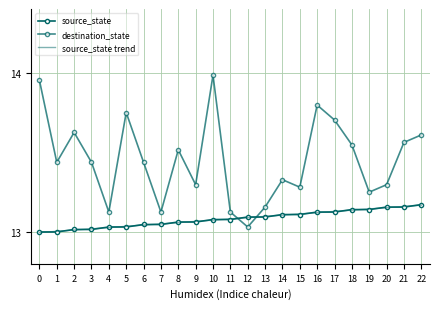

Reading right to left, what are all the values shown in this chart?

source_state: 13.2	13.2	13.2	13.1	13.1	13.1	13.1	13.1	13.1	13.1	13.1	13.1	13.1	13.1	13.1	13.0	13.0	13.0	13.0	13.0	13.0	13.0	13.0
destination_state: 13.6	13.6	13.3	13.2	13.5	13.7	13.8	13.3	13.3	13.2	13.0	13.1	14.0	13.3	13.5	13.1	13.4	13.8	13.1	13.4	13.6	13.4	14.0
source_state trend: 13.2	13.2	13.2	13.1	13.1	13.1	13.1	13.1	13.1	13.1	13.1	13.1	13.1	13.1	13.1	13.1	13.0	13.0	13.0	13.0	13.0	13.0	13.0